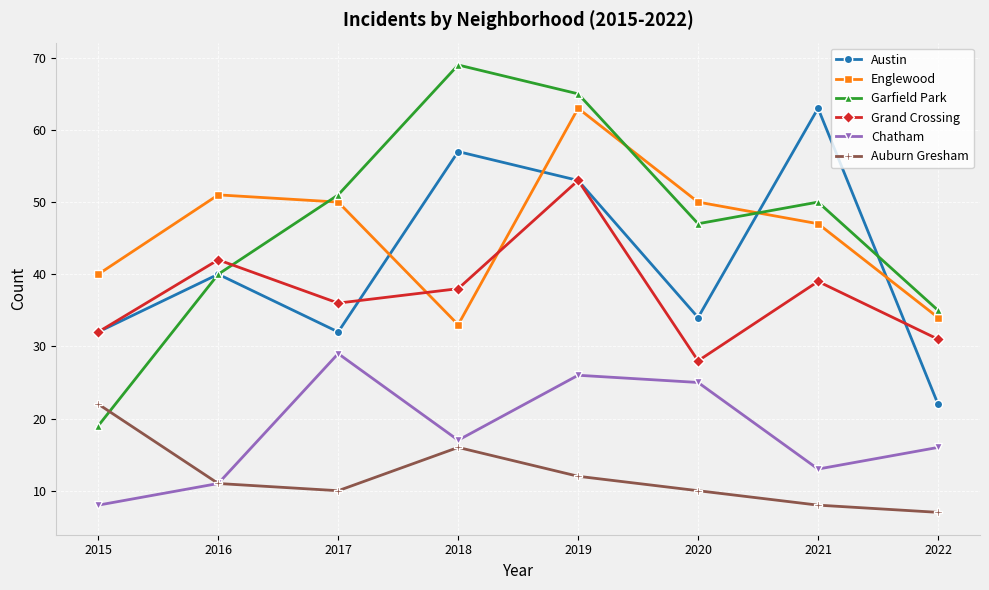

At which label does Chatham reach its peak?

2017